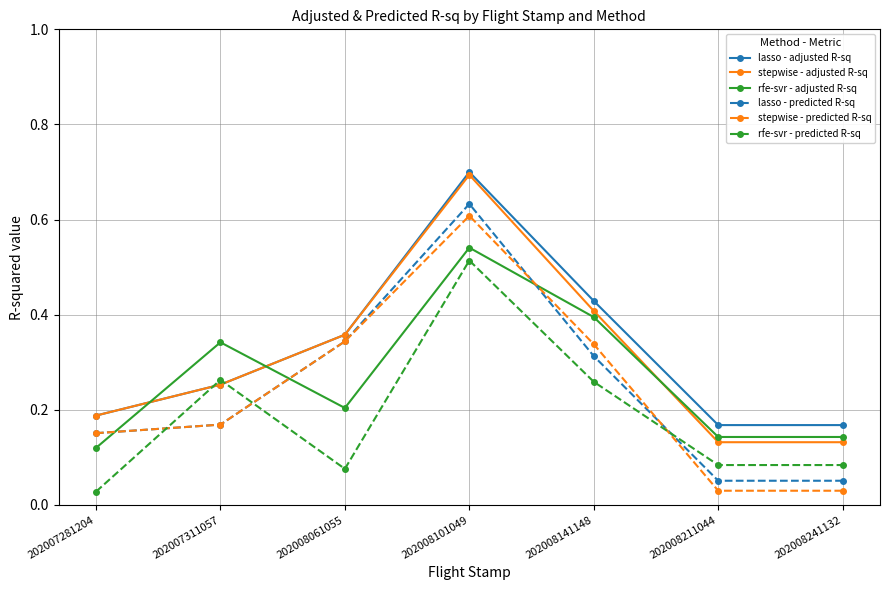

What are all the series names shown in the legend?

lasso - adjusted R-sq, stepwise - adjusted R-sq, rfe-svr - adjusted R-sq, lasso - predicted R-sq, stepwise - predicted R-sq, rfe-svr - predicted R-sq